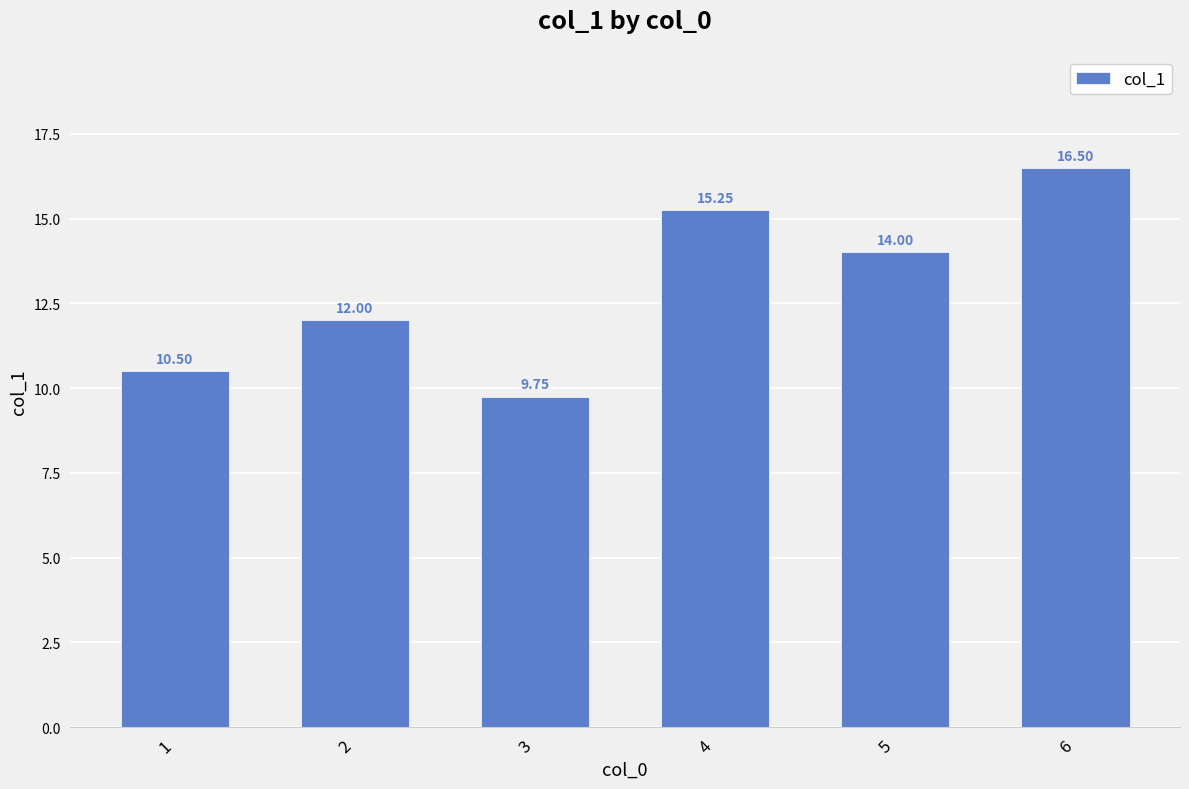

Where is the data nearest to the value 13?

2